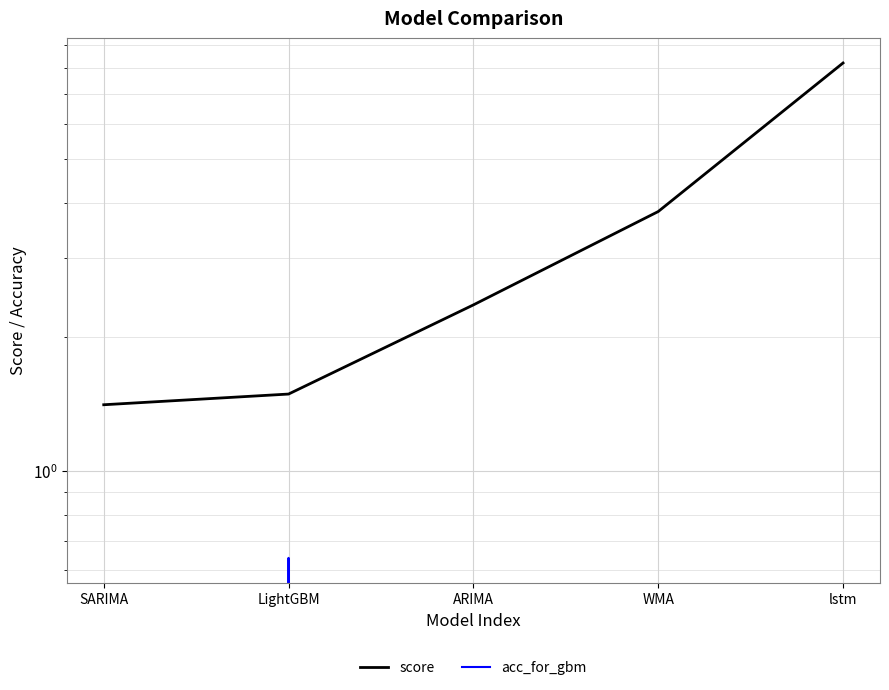

True or false: score and acc_for_gbm cross at least once.

False